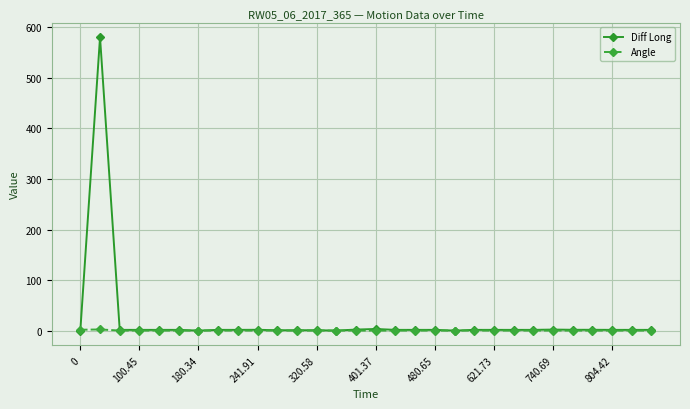

What is the maximum value shown in the chart?

580.5